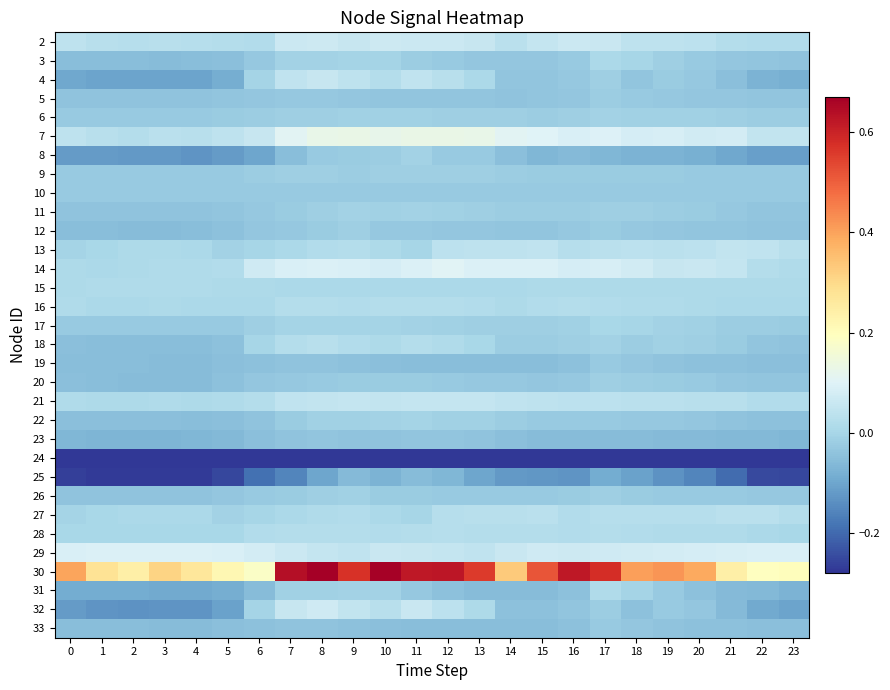

Reading right to left, what are all the values shown in this chart?

2: 23=0.0	22=0.0	21=0.0	20=0.0	19=0.0	18=0.0	17=0.1	16=0.1	15=0.1	14=0.0	13=0.1	12=0.1	11=0.1	10=0.1	9=0.1	8=0.1	7=0.1	6=0.0	5=0.0	4=0.0	3=0.0	2=0.0	1=0.0	0=0.0
3: 23=-0.0	22=-0.0	21=-0.0	20=-0.0	19=-0.0	18=-0.0	17=0.0	16=-0.0	15=-0.0	14=-0.0	13=-0.0	12=-0.0	11=-0.0	10=-0.0	9=-0.0	8=-0.0	7=-0.0	6=-0.0	5=-0.0	4=-0.1	3=-0.1	2=-0.1	1=-0.1	0=-0.1
4: 23=-0.1	22=-0.1	21=-0.0	20=-0.0	19=-0.0	18=-0.0	17=-0.0	16=-0.0	15=-0.0	14=-0.0	13=0.0	12=0.0	11=0.0	10=0.0	9=0.0	8=0.1	7=0.0	6=-0.0	5=-0.1	4=-0.1	3=-0.1	2=-0.1	1=-0.1	0=-0.1
5: 23=-0.0	22=-0.0	21=-0.0	20=-0.0	19=-0.0	18=-0.0	17=-0.0	16=-0.0	15=-0.0	14=-0.0	13=-0.0	12=-0.0	11=-0.0	10=-0.0	9=-0.0	8=-0.0	7=-0.0	6=-0.0	5=-0.0	4=-0.0	3=-0.0	2=-0.0	1=-0.0	0=-0.0
6: 23=-0.0	22=-0.0	21=-0.0	20=-0.0	19=-0.0	18=-0.0	17=-0.0	16=-0.0	15=-0.0	14=-0.0	13=-0.0	12=-0.0	11=-0.0	10=-0.0	9=-0.0	8=-0.0	7=-0.0	6=-0.0	5=-0.0	4=-0.0	3=-0.0	2=-0.0	1=-0.0	0=-0.0
7: 23=0.0	22=0.0	21=0.1	20=0.1	19=0.1	18=0.1	17=0.1	16=0.1	15=0.1	14=0.1	13=0.1	12=0.1	11=0.1	10=0.1	9=0.1	8=0.1	7=0.1	6=0.1	5=0.0	4=0.0	3=0.0	2=0.0	1=0.0	0=0.0
8: 23=-0.1	22=-0.1	21=-0.1	20=-0.1	19=-0.1	18=-0.1	17=-0.1	16=-0.1	15=-0.1	14=-0.0	13=-0.0	12=-0.0	11=-0.0	10=-0.0	9=-0.0	8=-0.0	7=-0.1	6=-0.1	5=-0.1	4=-0.1	3=-0.1	2=-0.1	1=-0.1	0=-0.1
9: 23=-0.0	22=-0.0	21=-0.0	20=-0.0	19=-0.0	18=-0.0	17=-0.0	16=-0.0	15=-0.0	14=-0.0	13=-0.0	12=-0.0	11=-0.0	10=-0.0	9=-0.0	8=-0.0	7=-0.0	6=-0.0	5=-0.0	4=-0.0	3=-0.0	2=-0.0	1=-0.0	0=-0.0
10: 23=-0.0	22=-0.0	21=-0.0	20=-0.0	19=-0.0	18=-0.0	17=-0.0	16=-0.0	15=-0.0	14=-0.0	13=-0.0	12=-0.0	11=-0.0	10=-0.0	9=-0.0	8=-0.0	7=-0.0	6=-0.0	5=-0.0	4=-0.0	3=-0.0	2=-0.0	1=-0.0	0=-0.0
11: 23=-0.0	22=-0.0	21=-0.0	20=-0.0	19=-0.0	18=-0.0	17=-0.0	16=-0.0	15=-0.0	14=-0.0	13=-0.0	12=-0.0	11=-0.0	10=-0.0	9=-0.0	8=-0.0	7=-0.0	6=-0.0	5=-0.0	4=-0.0	3=-0.0	2=-0.0	1=-0.0	0=-0.0
12: 23=-0.0	22=-0.0	21=-0.0	20=-0.0	19=-0.0	18=-0.0	17=-0.0	16=-0.0	15=-0.0	14=-0.0	13=-0.0	12=-0.0	11=-0.0	10=-0.0	9=-0.0	8=-0.0	7=-0.0	6=-0.0	5=-0.0	4=-0.1	3=-0.1	2=-0.1	1=-0.1	0=-0.1
13: 23=0.0	22=0.0	21=0.0	20=0.0	19=0.0	18=0.0	17=0.0	16=0.0	15=0.0	14=0.0	13=0.0	12=0.0	11=-0.0	10=0.0	9=0.0	8=0.0	7=0.0	6=-0.0	5=-0.0	4=0.0	3=0.0	2=0.0	1=0.0	0=-0.0
14: 23=0.0	22=0.0	21=0.1	20=0.1	19=0.1	18=0.1	17=0.1	16=0.1	15=0.1	14=0.1	13=0.1	12=0.1	11=0.1	10=0.1	9=0.1	8=0.1	7=0.1	6=0.1	5=0.0	4=0.0	3=0.0	2=0.0	1=0.0	0=0.0
15: 23=0.0	22=0.0	21=0.0	20=0.0	19=0.0	18=0.0	17=0.0	16=0.0	15=0.0	14=0.0	13=0.0	12=0.0	11=0.0	10=0.0	9=0.0	8=0.0	7=0.0	6=0.0	5=0.0	4=0.0	3=0.0	2=0.0	1=0.0	0=0.0
16: 23=0.0	22=0.0	21=0.0	20=0.0	19=0.0	18=0.0	17=0.0	16=0.0	15=0.0	14=0.0	13=0.0	12=0.0	11=0.0	10=0.0	9=0.0	8=0.0	7=0.0	6=0.0	5=0.0	4=0.0	3=0.0	2=0.0	1=0.0	0=0.0
17: 23=-0.0	22=-0.0	21=-0.0	20=-0.0	19=-0.0	18=-0.0	17=0.0	16=-0.0	15=-0.0	14=-0.0	13=-0.0	12=-0.0	11=-0.0	10=-0.0	9=-0.0	8=-0.0	7=-0.0	6=-0.0	5=-0.0	4=-0.0	3=-0.0	2=-0.0	1=-0.0	0=-0.0
18: 23=-0.0	22=-0.0	21=-0.0	20=-0.0	19=-0.0	18=-0.0	17=-0.0	16=-0.0	15=-0.0	14=-0.0	13=0.0	12=0.0	11=0.0	10=0.0	9=0.0	8=0.0	7=0.0	6=-0.0	5=-0.0	4=-0.1	3=-0.1	2=-0.1	1=-0.1	0=-0.0
19: 23=-0.0	22=-0.0	21=-0.0	20=-0.0	19=-0.0	18=-0.0	17=-0.0	16=-0.0	15=-0.1	14=-0.1	13=-0.1	12=-0.1	11=-0.1	10=-0.0	9=-0.0	8=-0.0	7=-0.0	6=-0.0	5=-0.0	4=-0.1	3=-0.1	2=-0.1	1=-0.1	0=-0.1
20: 23=-0.0	22=-0.0	21=-0.0	20=-0.0	19=-0.0	18=-0.0	17=-0.0	16=-0.0	15=-0.0	14=-0.0	13=-0.0	12=-0.0	11=-0.0	10=-0.0	9=-0.0	8=-0.0	7=-0.0	6=-0.0	5=-0.0	4=-0.1	3=-0.1	2=-0.1	1=-0.1	0=-0.0
21: 23=0.0	22=0.0	21=0.0	20=0.0	19=0.0	18=0.0	17=0.0	16=0.0	15=0.0	14=0.0	13=0.1	12=0.1	11=0.1	10=0.0	9=0.1	8=0.0	7=0.0	6=0.0	5=0.0	4=0.0	3=0.0	2=0.0	1=0.0	0=0.0
22: 23=-0.0	22=-0.0	21=-0.0	20=-0.0	19=-0.0	18=-0.0	17=-0.0	16=-0.0	15=-0.0	14=-0.0	13=-0.0	12=-0.0	11=-0.0	10=-0.0	9=-0.0	8=-0.0	7=-0.0	6=-0.0	5=-0.0	4=-0.1	3=-0.0	2=-0.0	1=-0.0	0=-0.0
23: 23=-0.1	22=-0.1	21=-0.1	20=-0.1	19=-0.1	18=-0.1	17=-0.1	16=-0.1	15=-0.1	14=-0.0	13=-0.0	12=-0.0	11=-0.0	10=-0.0	9=-0.0	8=-0.0	7=-0.0	6=-0.0	5=-0.1	4=-0.1	3=-0.1	2=-0.1	1=-0.1	0=-0.1
24: 23=-0.3	22=-0.3	21=-0.3	20=-0.3	19=-0.3	18=-0.3	17=-0.3	16=-0.3	15=-0.3	14=-0.3	13=-0.3	12=-0.3	11=-0.3	10=-0.3	9=-0.3	8=-0.3	7=-0.3	6=-0.3	5=-0.3	4=-0.3	3=-0.3	2=-0.3	1=-0.3	0=-0.3
25: 23=-0.3	22=-0.2	21=-0.2	20=-0.2	19=-0.1	18=-0.1	17=-0.1	16=-0.1	15=-0.1	14=-0.1	13=-0.1	12=-0.1	11=-0.1	10=-0.1	9=-0.1	8=-0.1	7=-0.2	6=-0.2	5=-0.3	4=-0.3	3=-0.3	2=-0.3	1=-0.3	0=-0.3
26: 23=-0.0	22=-0.0	21=-0.0	20=-0.0	19=-0.0	18=-0.0	17=-0.0	16=-0.0	15=-0.0	14=-0.0	13=-0.0	12=-0.0	11=-0.0	10=-0.0	9=-0.0	8=-0.0	7=-0.0	6=-0.0	5=-0.0	4=-0.0	3=-0.0	2=-0.0	1=-0.0	0=-0.0
27: 23=0.0	22=0.0	21=0.0	20=0.0	19=0.0	18=0.0	17=0.0	16=0.0	15=0.0	14=0.0	13=0.0	12=0.0	11=-0.0	10=0.0	9=0.0	8=0.0	7=0.0	6=-0.0	5=-0.0	4=0.0	3=0.0	2=0.0	1=0.0	0=-0.0
28: 23=0.0	22=0.0	21=0.0	20=0.0	19=0.0	18=0.0	17=0.0	16=0.0	15=0.0	14=0.0	13=0.0	12=0.0	11=0.0	10=0.0	9=0.0	8=0.0	7=0.0	6=0.0	5=0.0	4=0.0	3=0.0	2=0.0	1=0.0	0=0.0
29: 23=0.1	22=0.1	21=0.1	20=0.1	19=0.1	18=0.1	17=0.1	16=0.1	15=0.1	14=0.1	13=0.0	12=0.1	11=0.1	10=0.1	9=0.0	8=0.1	7=0.1	6=0.1	5=0.1	4=0.1	3=0.1	2=0.1	1=0.1	0=0.1
30: 23=0.2	22=0.2	21=0.2	20=0.4	19=0.4	18=0.4	17=0.6	16=0.6	15=0.5	14=0.3	13=0.6	12=0.6	11=0.6	10=0.7	9=0.6	8=0.7	7=0.6	6=0.2	5=0.2	4=0.3	3=0.3	2=0.2	1=0.3	0=0.4
31: 23=-0.1	22=-0.1	21=-0.1	20=-0.0	19=-0.0	18=-0.0	17=0.0	16=-0.0	15=-0.1	14=-0.1	13=-0.1	12=-0.0	11=-0.0	10=-0.0	9=-0.0	8=-0.0	7=-0.0	6=-0.1	5=-0.1	4=-0.1	3=-0.1	2=-0.1	1=-0.1	0=-0.1
32: 23=-0.1	22=-0.1	21=-0.1	20=-0.0	19=-0.0	18=-0.0	17=-0.0	16=-0.0	15=-0.0	14=-0.0	13=0.0	12=0.0	11=0.1	10=0.0	9=0.0	8=0.1	7=0.1	6=-0.0	5=-0.1	4=-0.1	3=-0.1	2=-0.1	1=-0.1	0=-0.1
33: 23=-0.0	22=-0.0	21=-0.0	20=-0.0	19=-0.0	18=-0.0	17=-0.0	16=-0.0	15=-0.1	14=-0.1	13=-0.1	12=-0.1	11=-0.1	10=-0.0	9=-0.0	8=-0.0	7=-0.0	6=-0.0	5=-0.0	4=-0.1	3=-0.1	2=-0.1	1=-0.1	0=-0.1